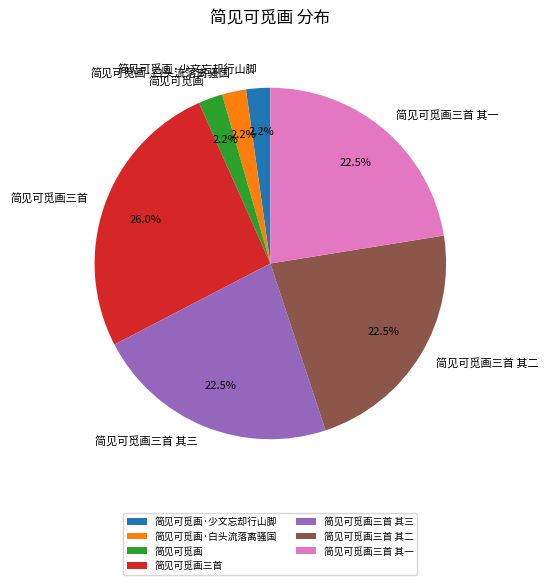

What is the largest slice in the pie chart?

简见可觅画三首